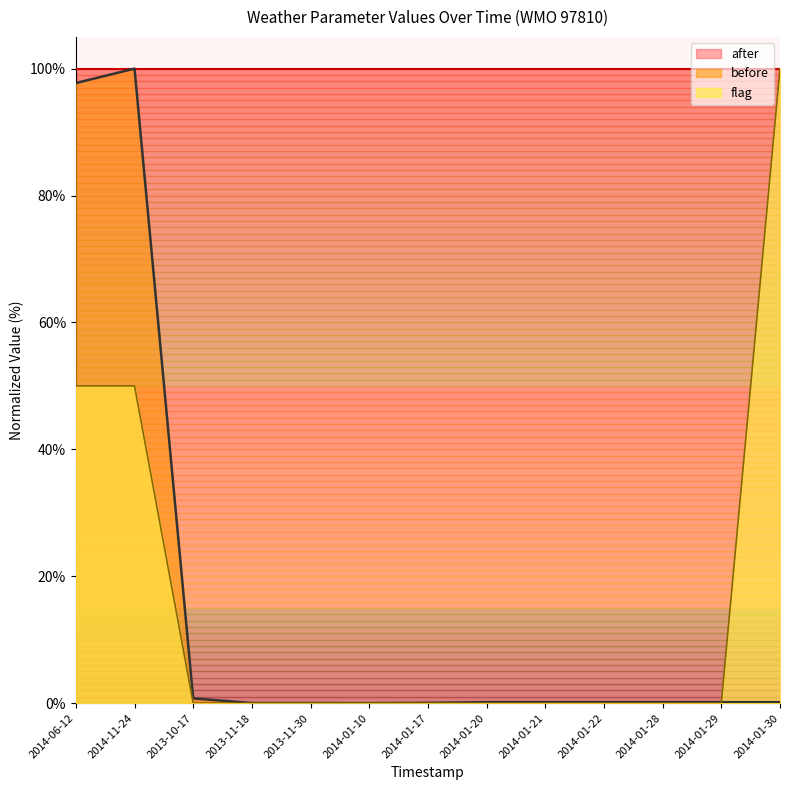

Where is flag nearest to the value 50?

2014-06-12